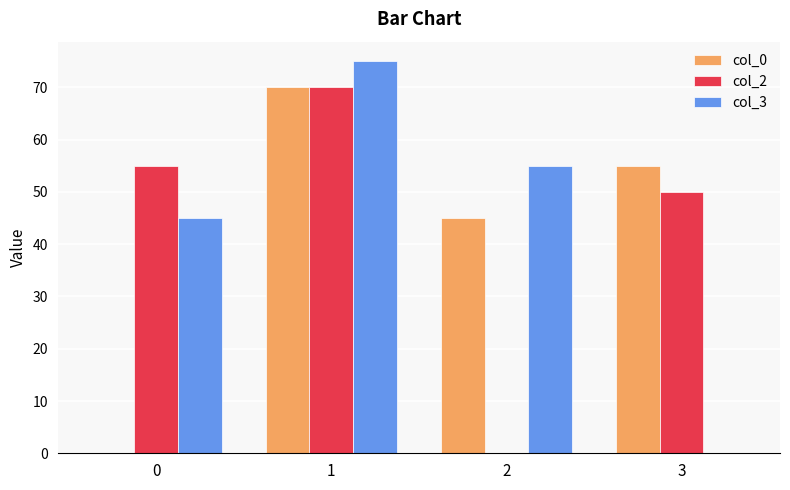

Does the chart contain stacked bars?

No